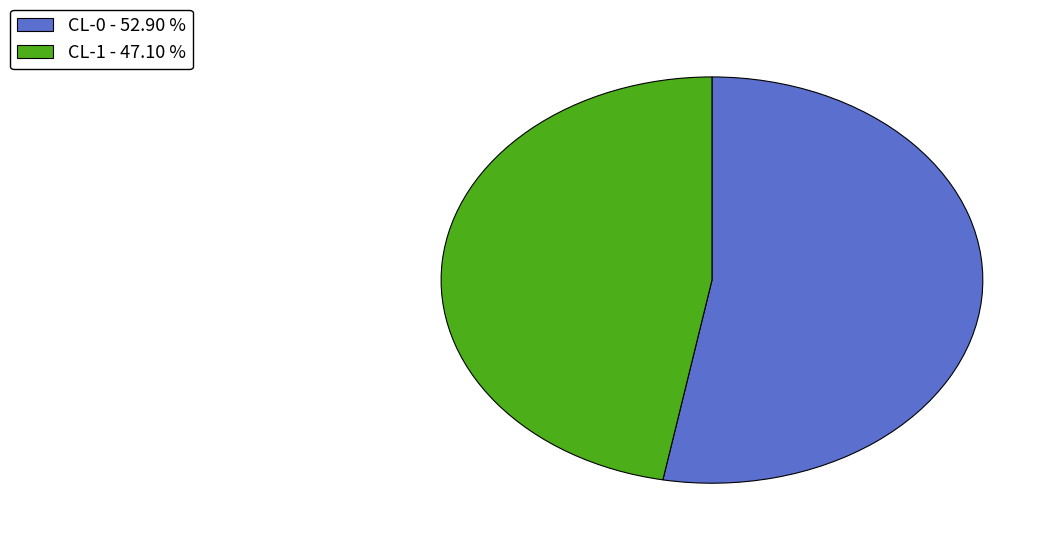

What is the largest slice in the pie chart?

CL-0